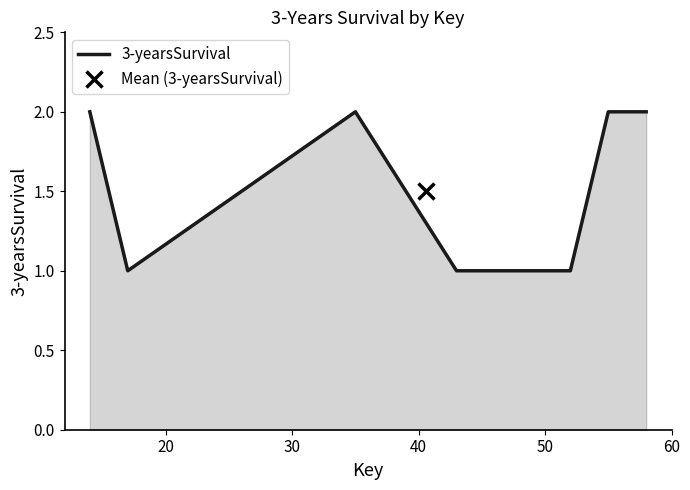

True or false: the data shows 1 at 50.

True